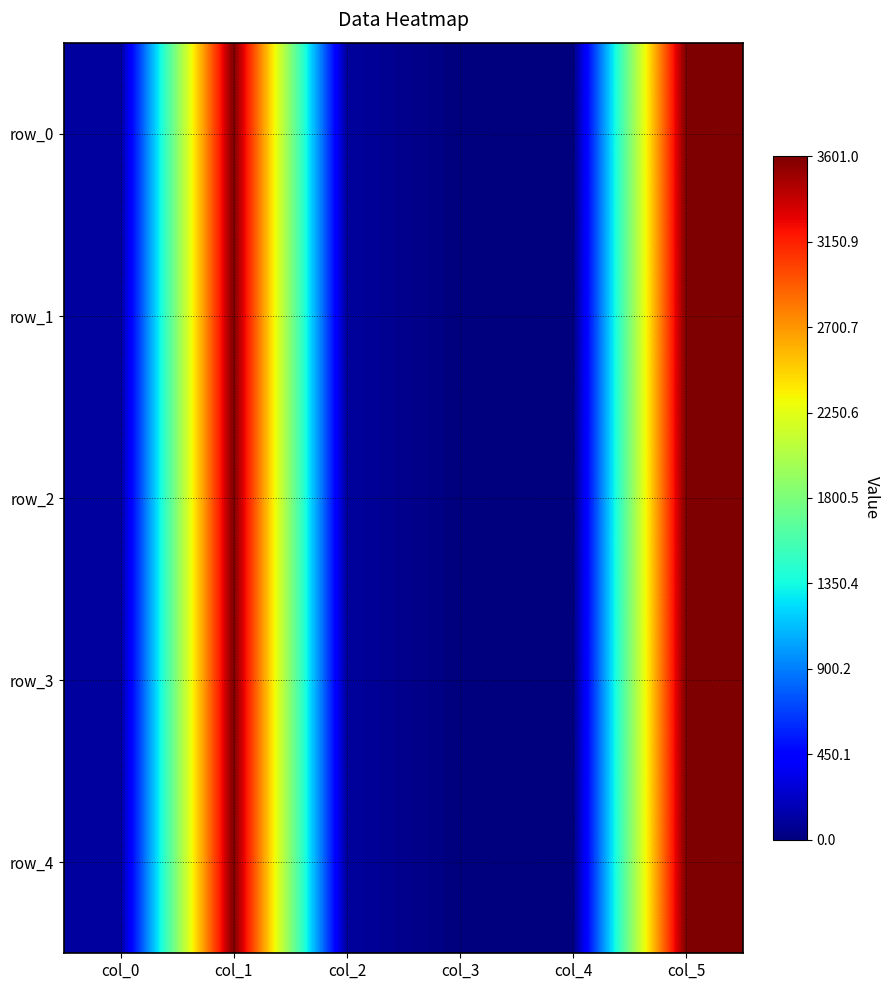

Reading left to right, transcribe all the data shown in this chart.

row_0: col_0=99.0	col_1=3600.0	col_2=99.0	col_3=0.0	col_4=0.0	col_5=3601.0
row_1: col_0=99.0	col_1=3600.0	col_2=99.0	col_3=0.0	col_4=0.0	col_5=3601.0
row_2: col_0=99.0	col_1=3600.0	col_2=99.0	col_3=0.0	col_4=0.0	col_5=3601.0
row_3: col_0=99.0	col_1=3600.0	col_2=99.0	col_3=0.0	col_4=0.0	col_5=3601.0
row_4: col_0=99.0	col_1=3600.0	col_2=99.0	col_3=0.0	col_4=0.0	col_5=3601.0